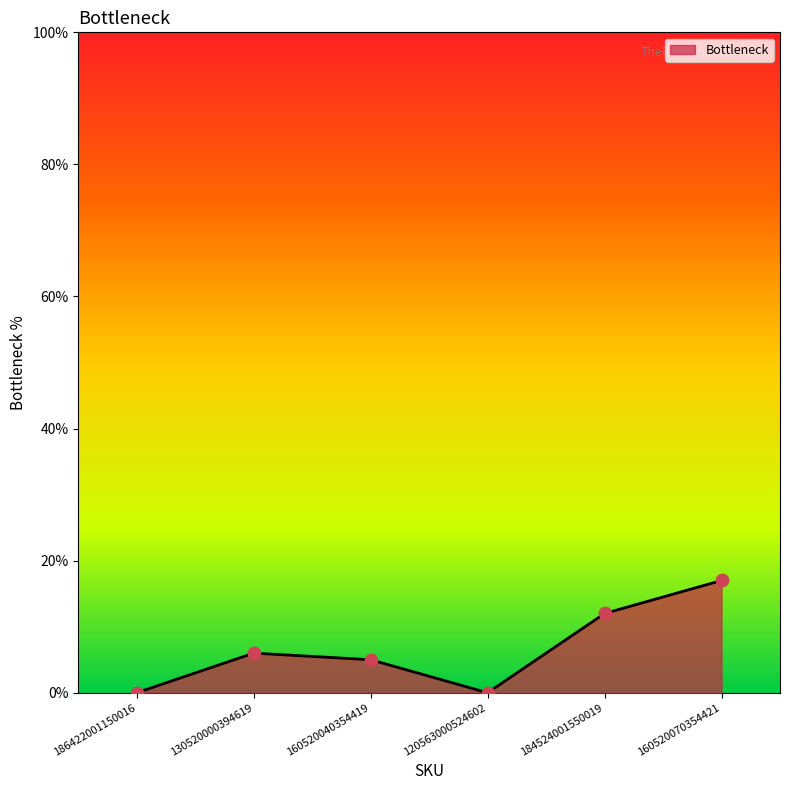

What is the change in value from 186422001150016 to 184524001550019?

+12